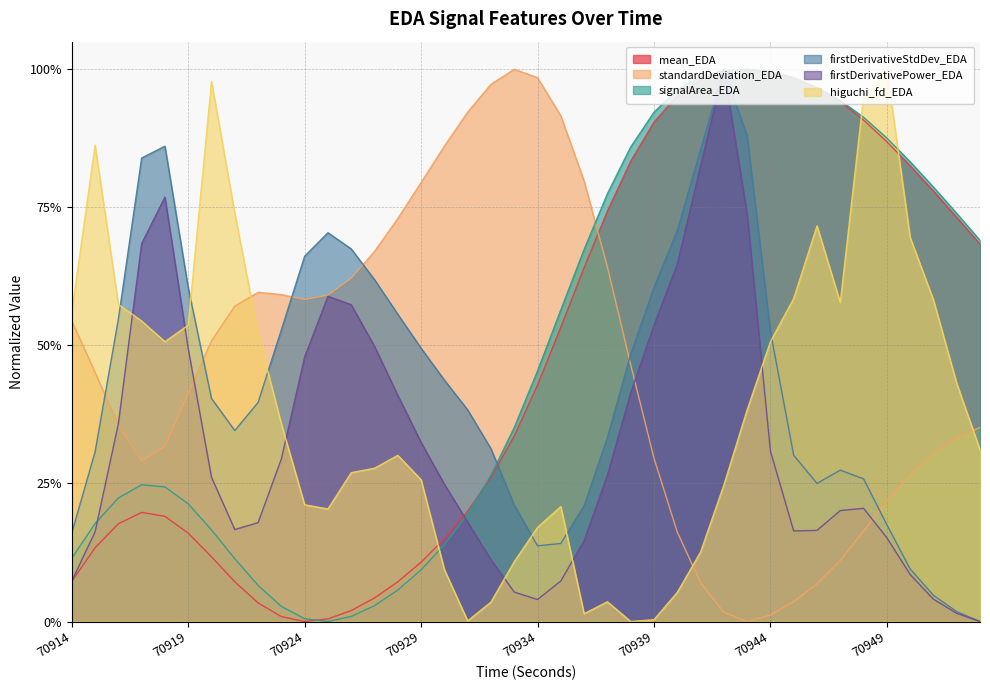

The signalArea_EDA series shows 0.2 at 70918. True or false?

True